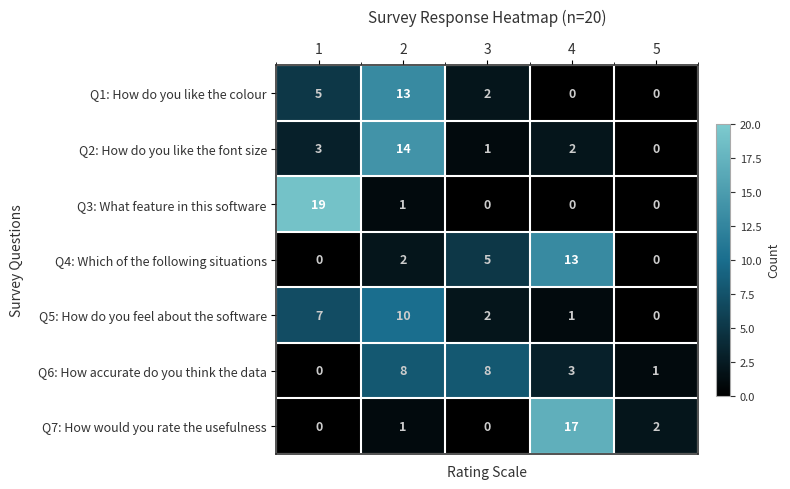

How many series are shown in this chart?

7